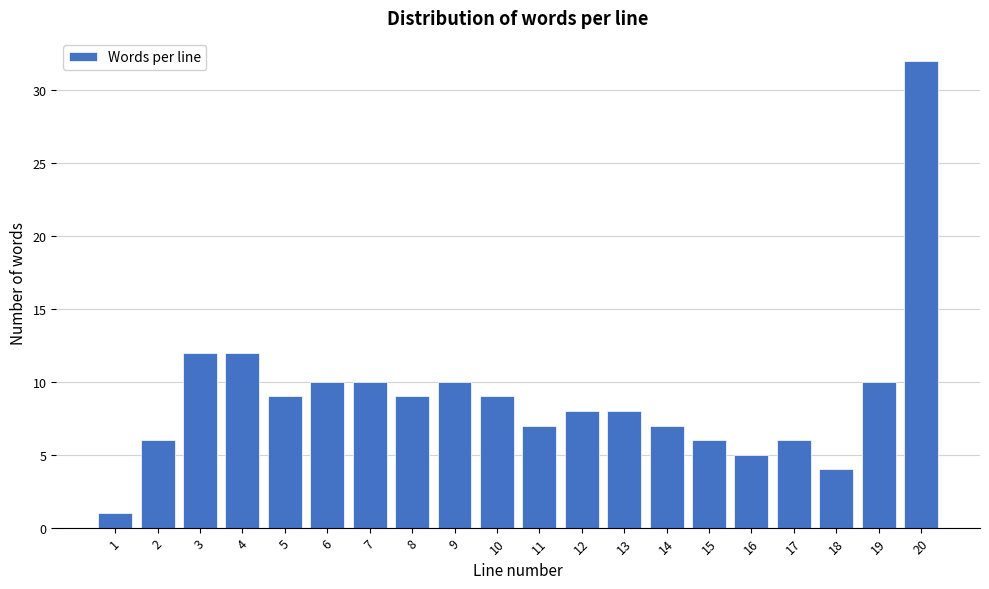

Reading right to left, what are all the values shown in this chart?

20=32	19=10	18=4	17=6	16=5	15=6	14=7	13=8	12=8	11=7	10=9	9=10	8=9	7=10	6=10	5=9	4=12	3=12	2=6	1=1